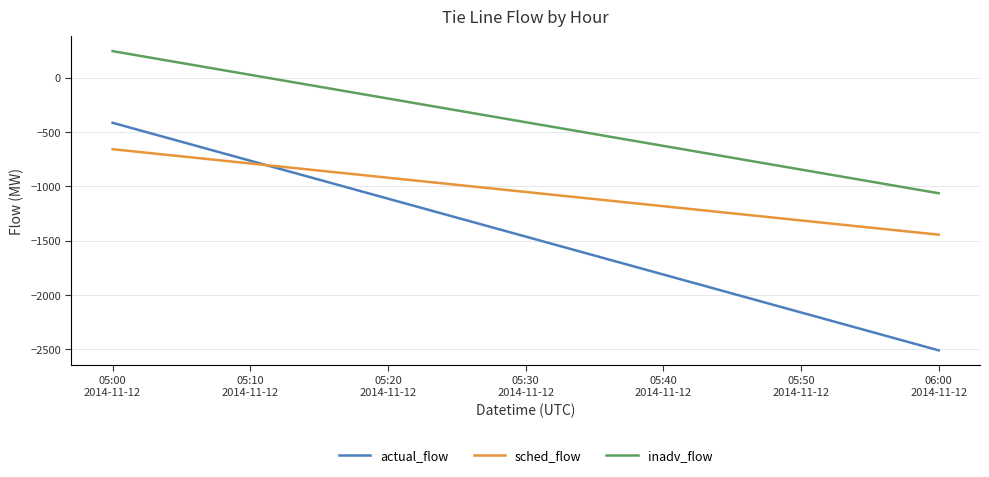

Count the actual_flow values in the range -2509 to -416.

2